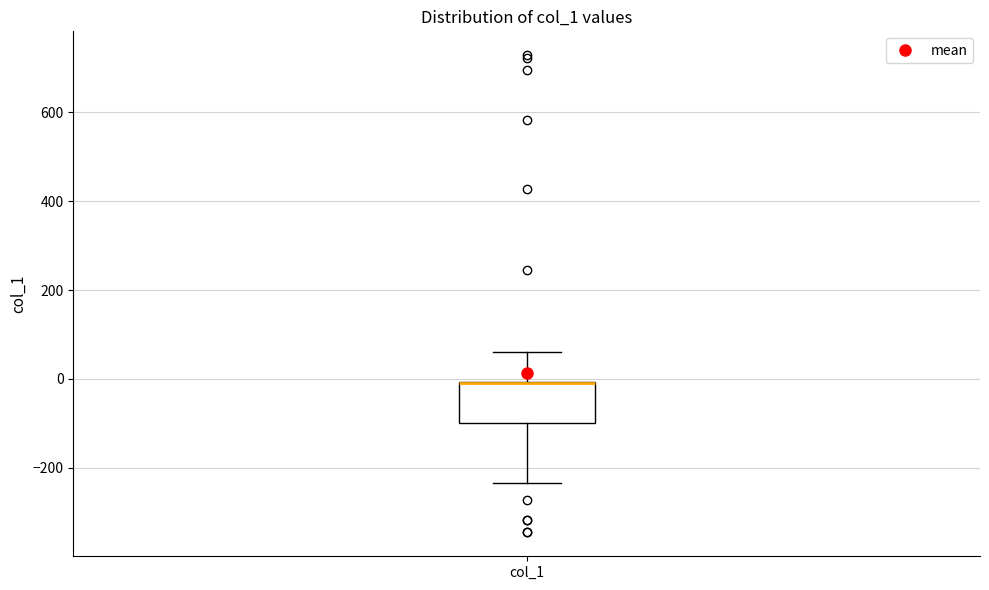

Read this box plot against the y-axis: the position of the median line, the range covered by the box, and the ends of both whiskers. The values are not printed on the chart, so give them approximately, as read against the axis.

median 0 (drawn on the box's upper edge), box -100 to 0, whiskers -240 to 60